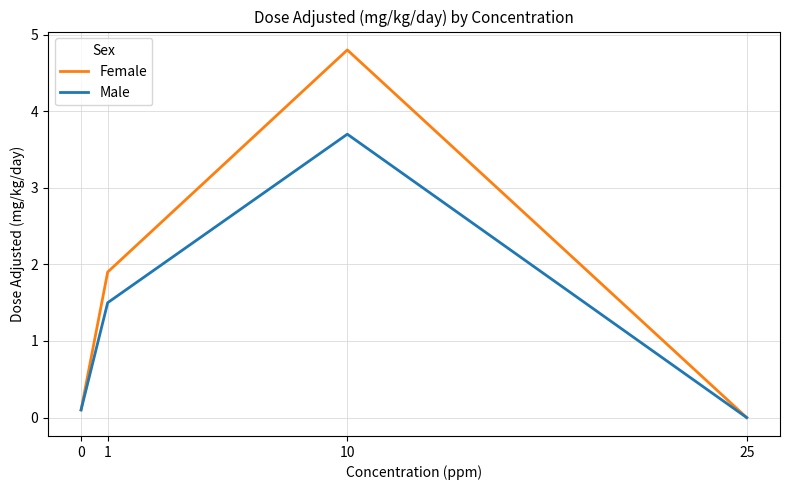

What is the difference between the Female values at 0 and 10?

4.7